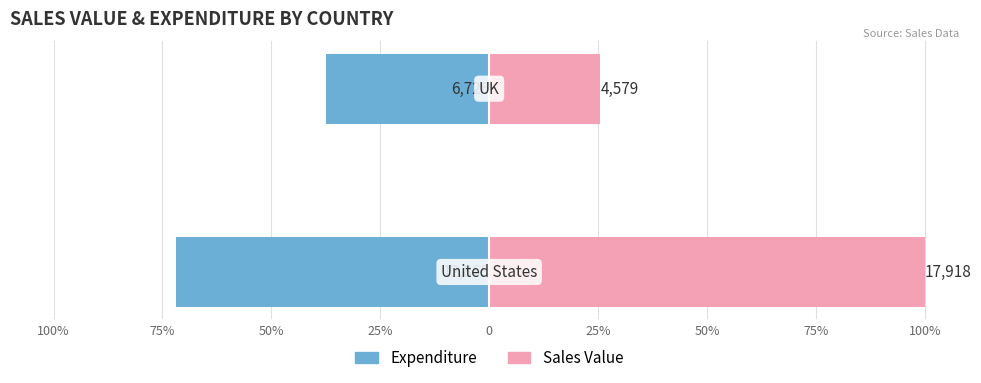

What are all the series names shown in the legend?

Expenditure, Sales Value